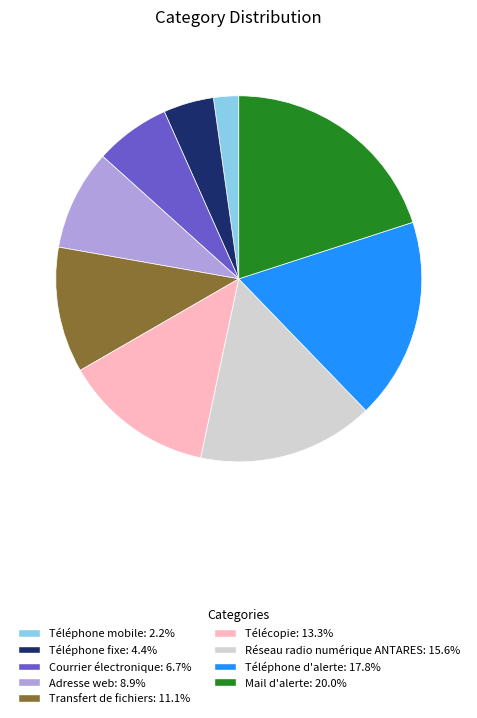

Rank the categories by value from highest to lowest.

Mail d'alerte, Téléphone d'alerte, Réseau radio numérique ANTARES, Télécopie, Transfert de fichiers, Adresse web, Courrier électronique, Téléphone fixe, Téléphone mobile